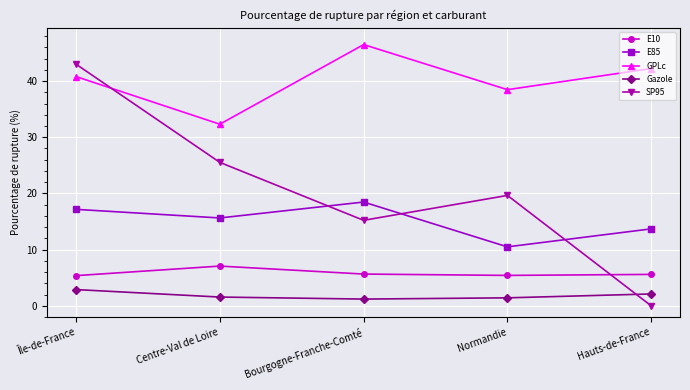

At which label does E10 reach its peak?

Centre-Val de Loire